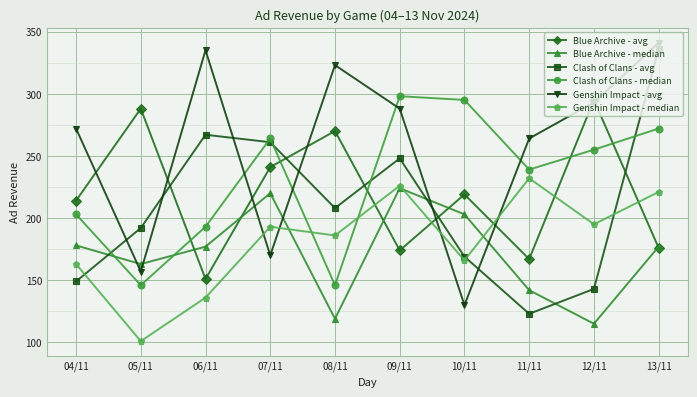

List the series in order of their peak value, highest first.

Genshin Impact - avg, Clash of Clans - avg, Clash of Clans - median, Blue Archive - avg, Genshin Impact - median, Blue Archive - median